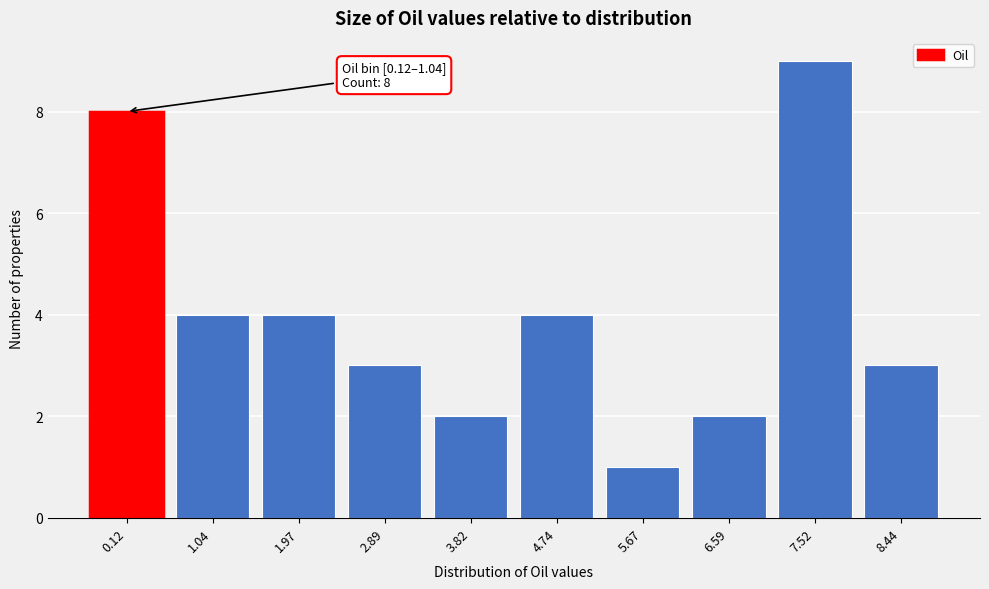

Reading left to right, what are all the values shown in this chart?

8	4	4	3	2	4	1	2	9	3